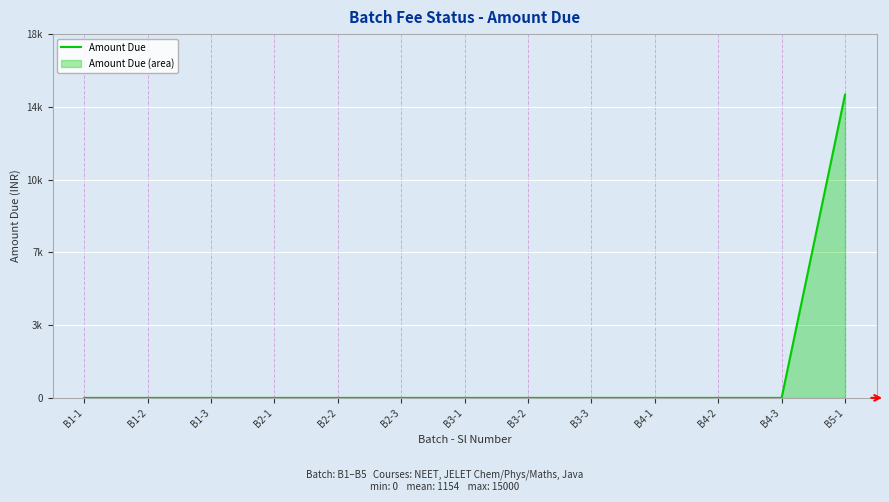

Count the number of values greater than 0.

1